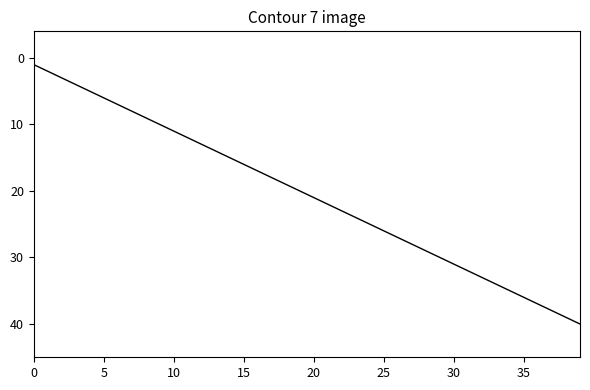

What is the minimum value shown in the chart?

1